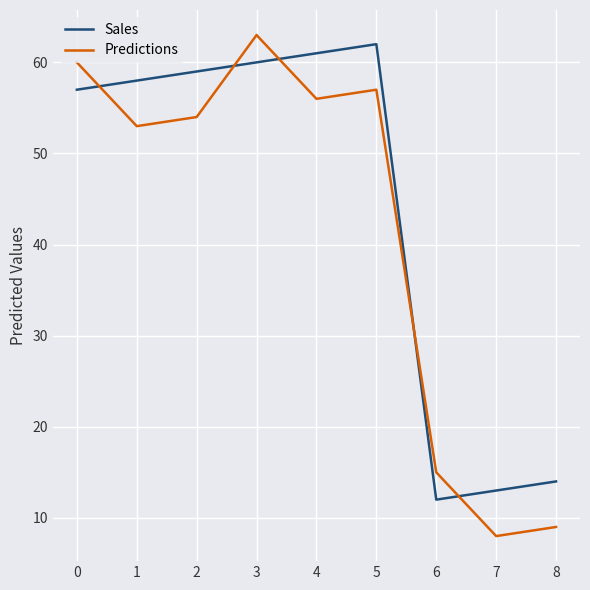

What is the greatest value displayed?

63